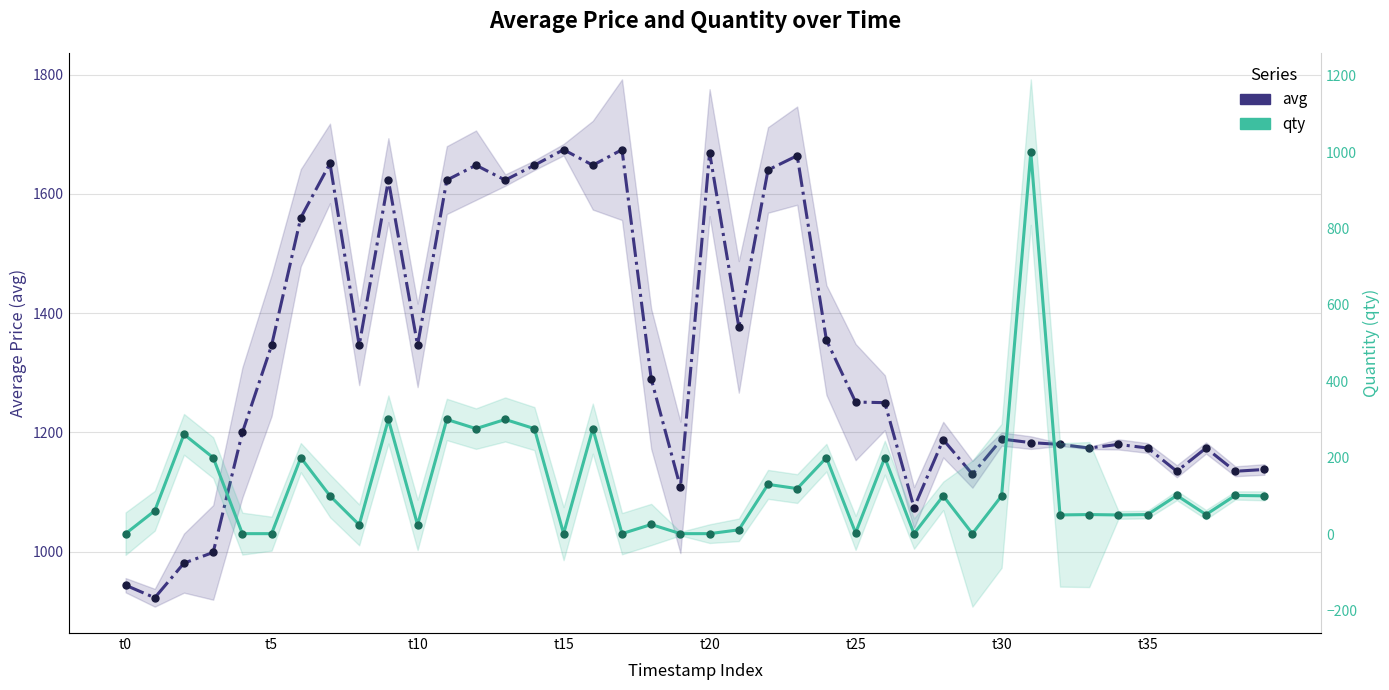

True or false: avg and qty intersect in this chart.

False